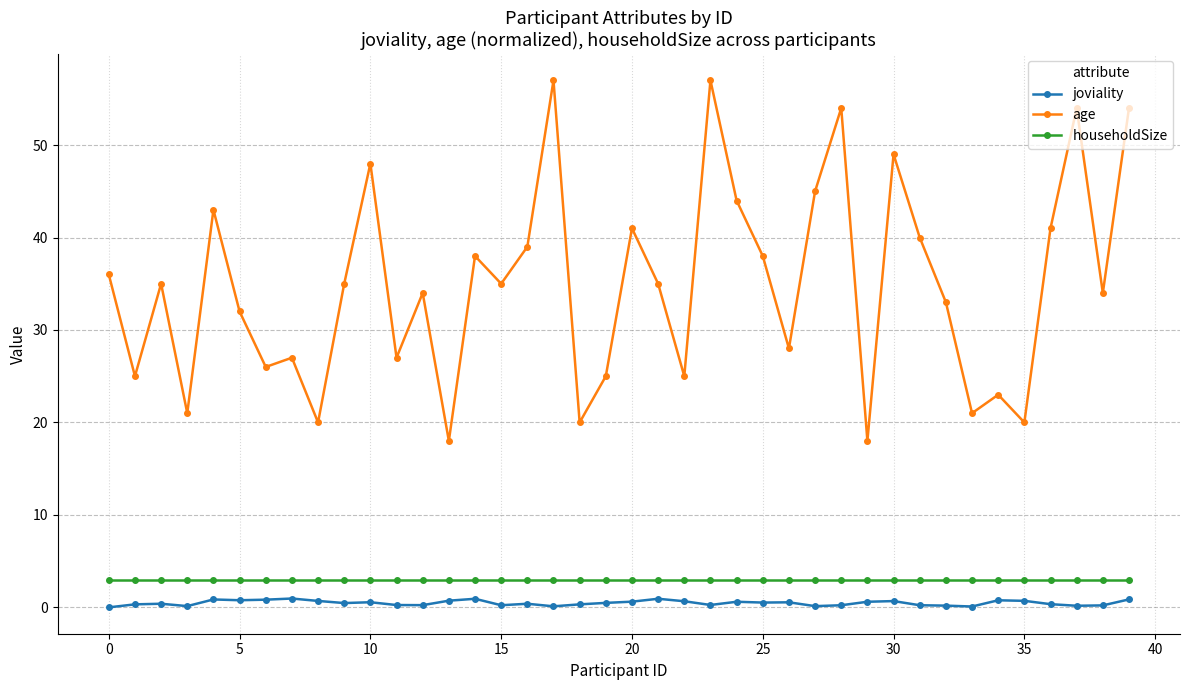

True or false: householdSize and joviality intersect in this chart.

False